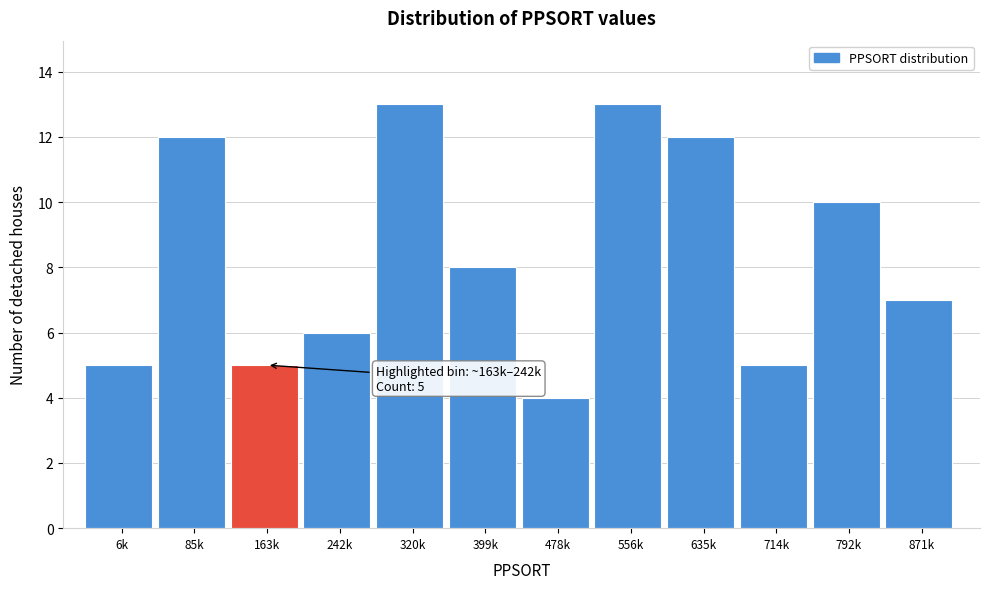

Reading left to right, transcribe all the data shown in this chart.

6k=5	85k=12	163k=5	242k=6	320k=13	399k=8	478k=4	556k=13	635k=12	714k=5	792k=10	871k=7